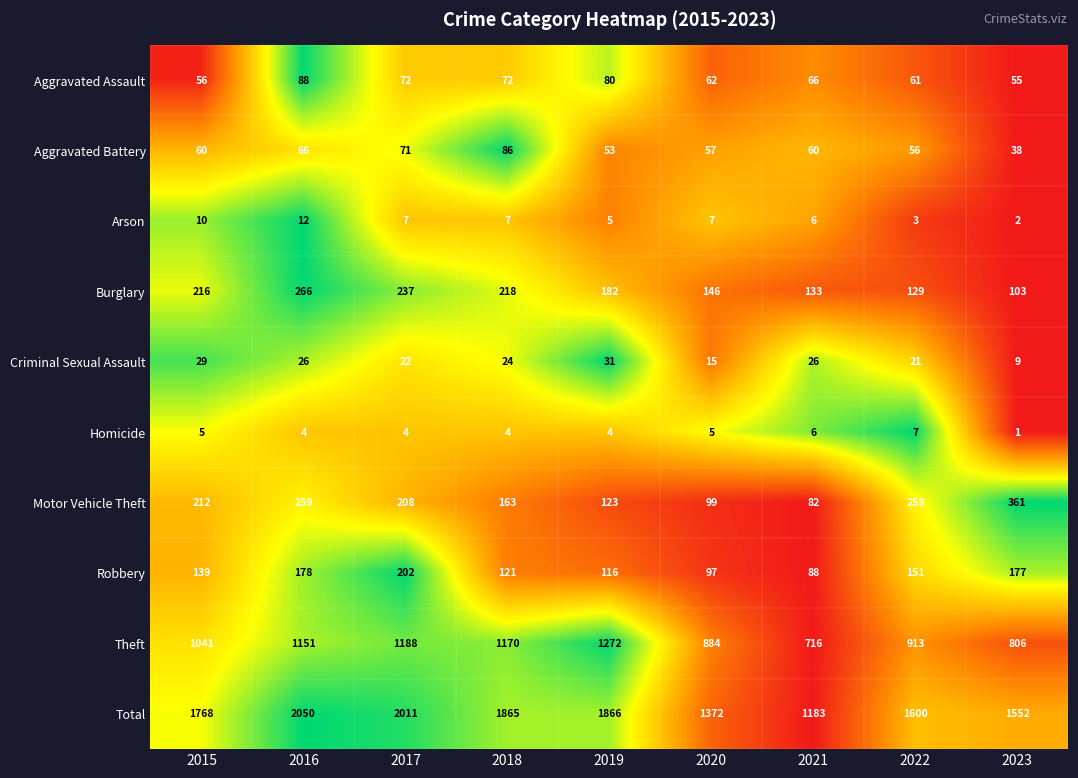

What is the sum of all Homicide values?

40